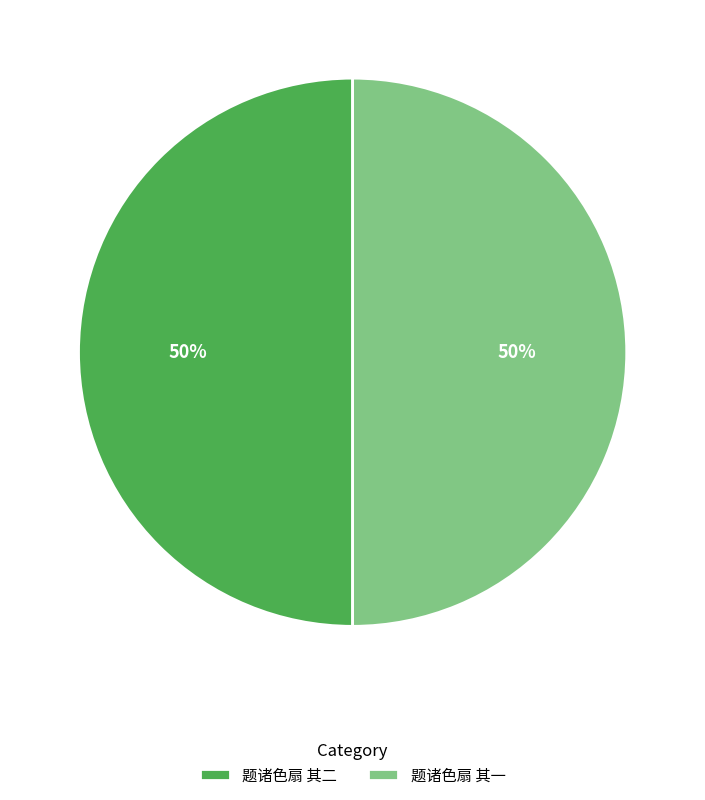

Is the sum of 题诸色扇 其二 and 题诸色扇 其一 greater than half?

Yes